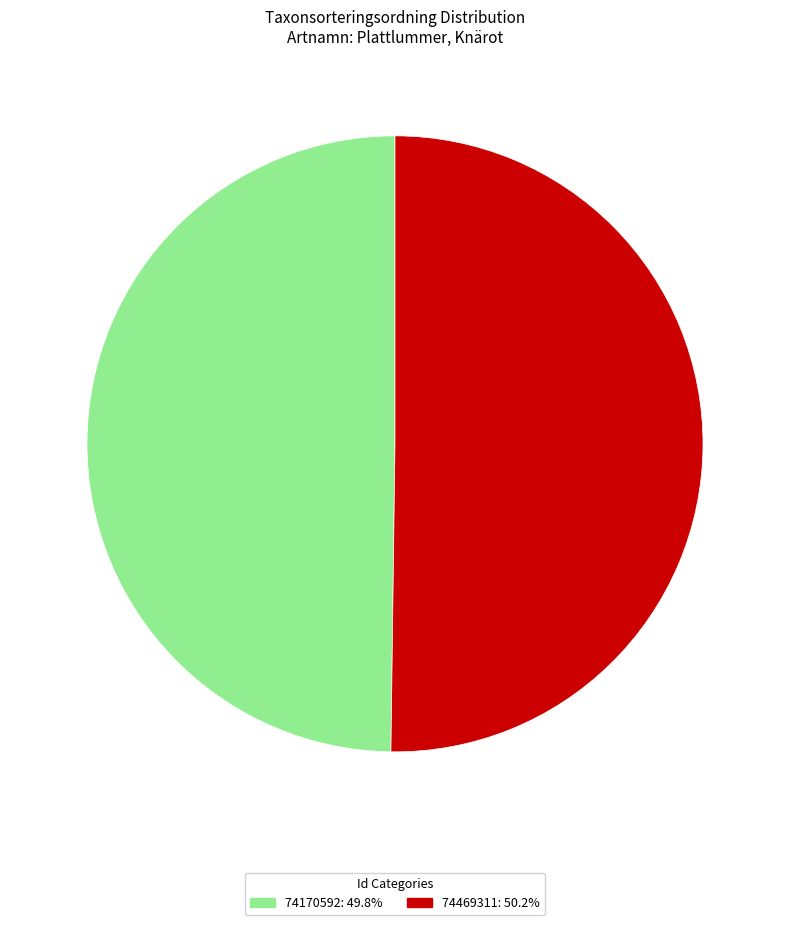

Approximately how many times larger is the value at 74170592: 49.8% compared to 74469311: 50.2%?

1.0